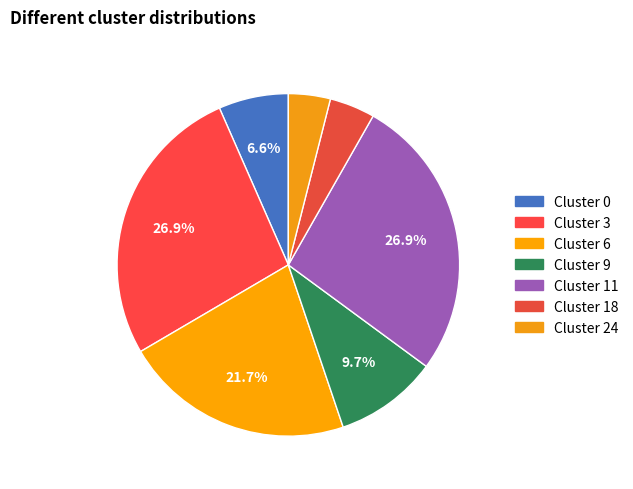

To the nearest percent, what percentage of the pie is Cluster 6?

22%